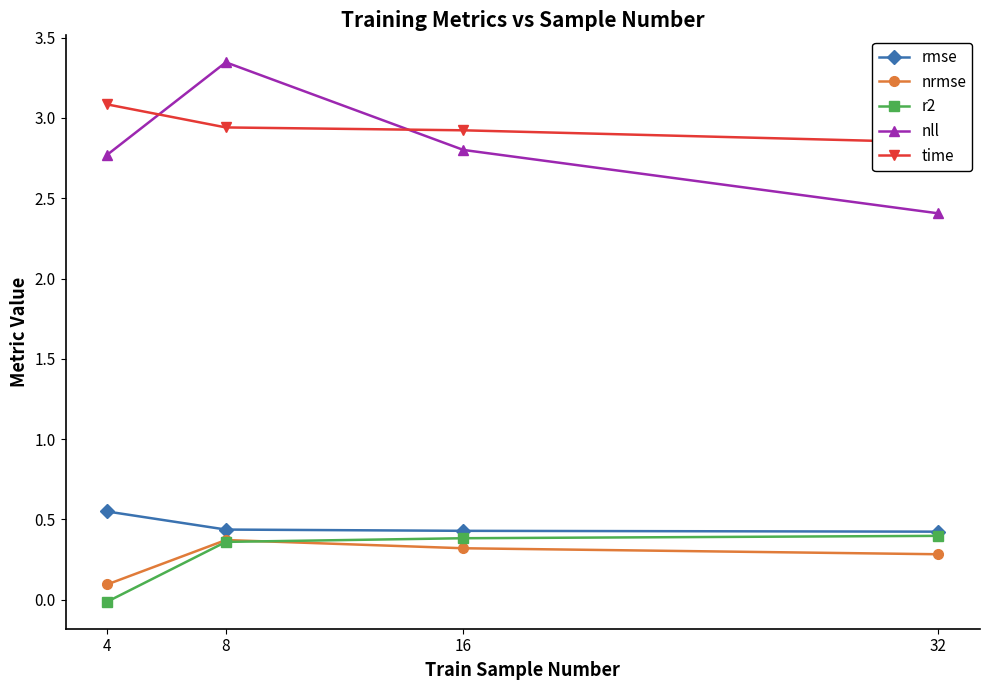

The nll series shows 1.0 at 32. True or false?

False